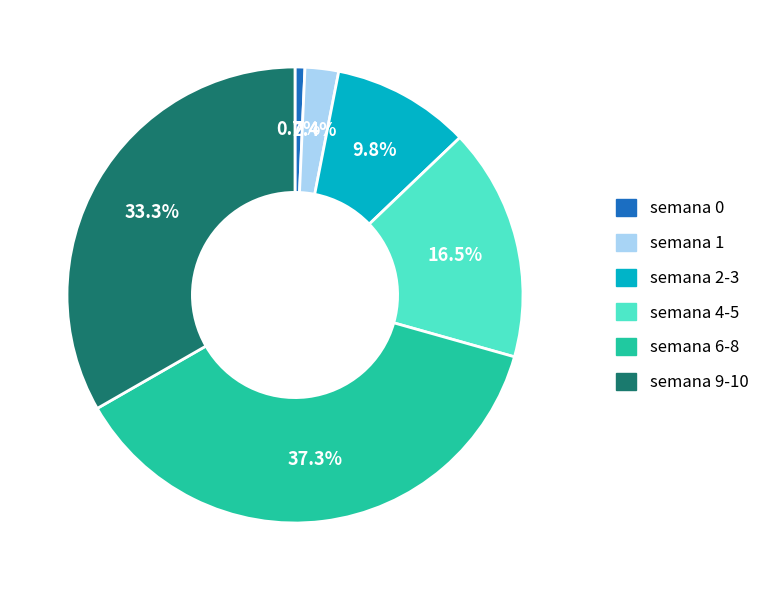

Does any single category account for the majority?

No